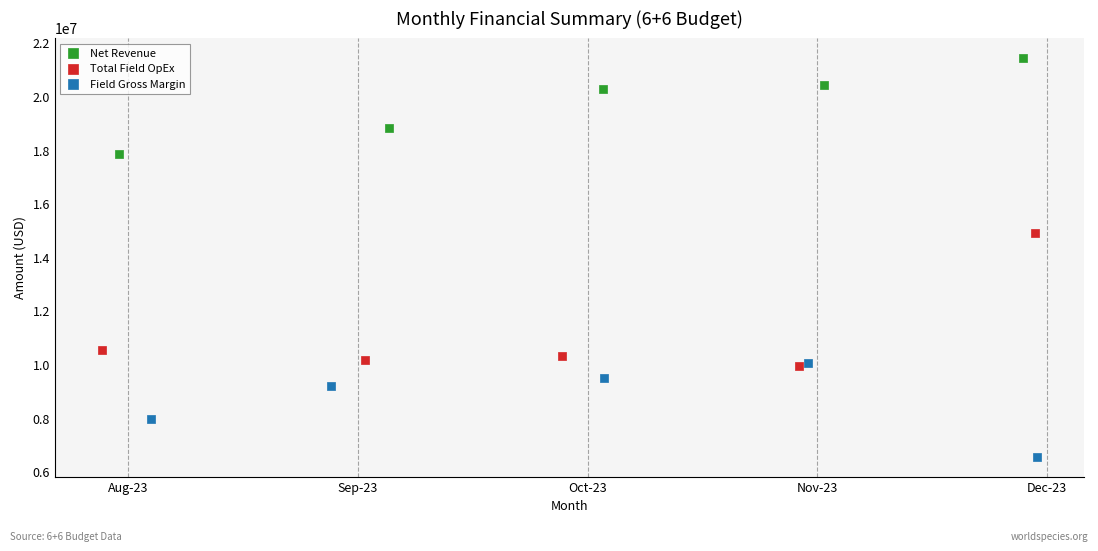

Which series reaches the maximum Y coordinate?

Net Revenue